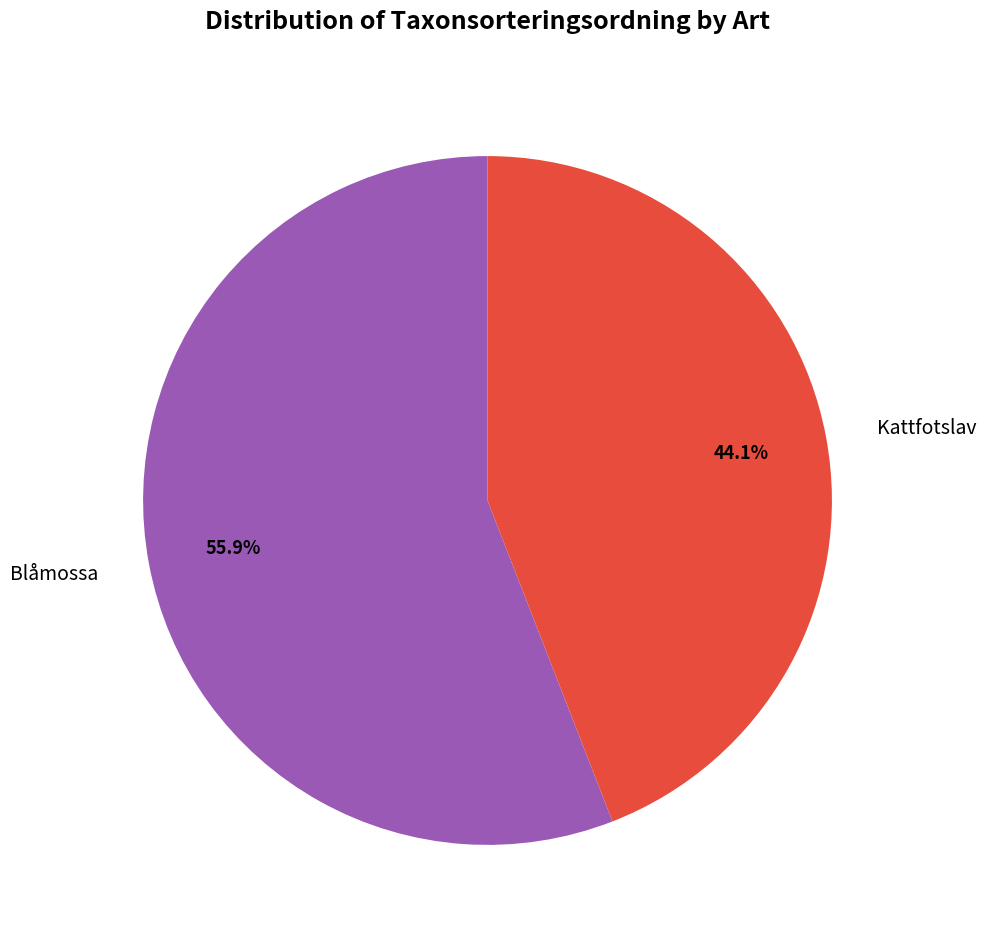

How many slices are in this pie chart?

2